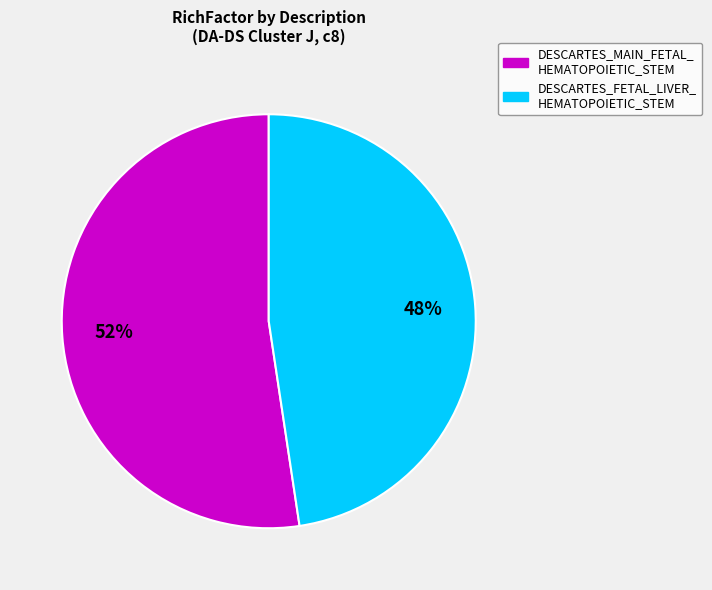

To the nearest percent, what is the average slice percentage?

50%